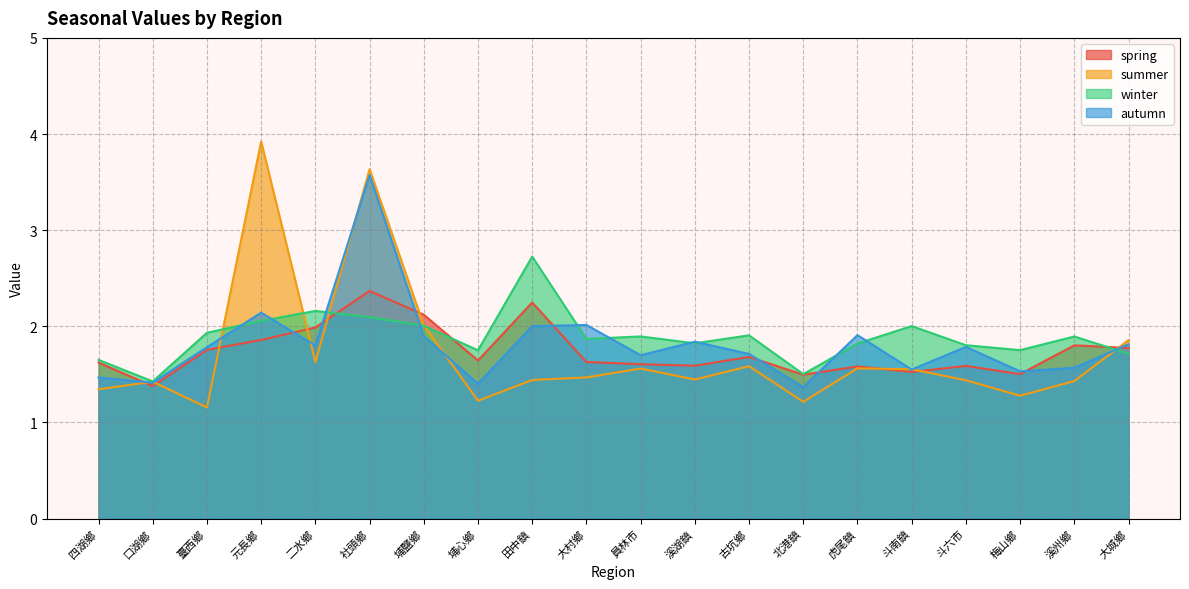

The value of summer at 溪湖鎮 is 0.8. True or false?

False